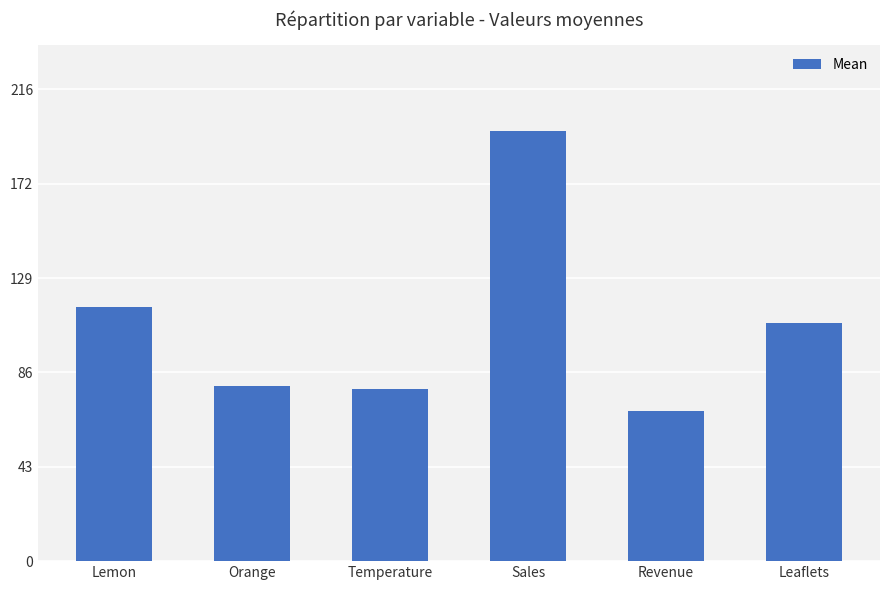

How many bars are there in total?

6